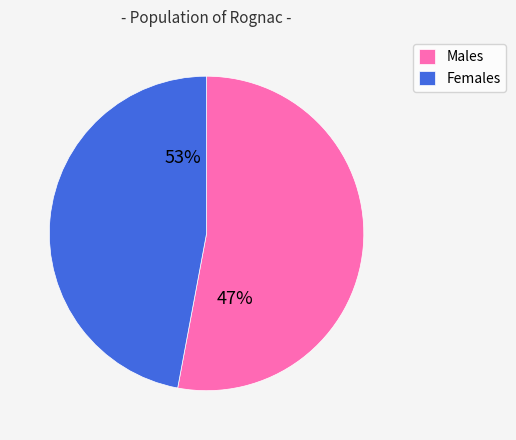

Count the number of slices in the pie.

2